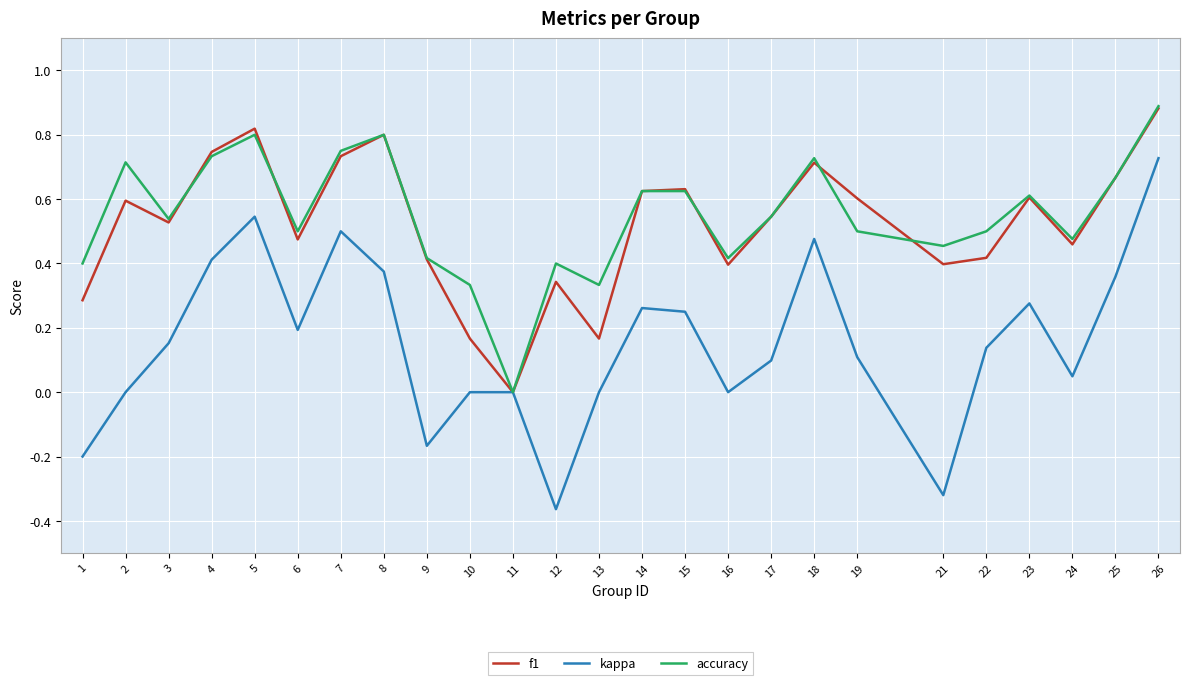

At which category does the chart reach its peak across all series?

26